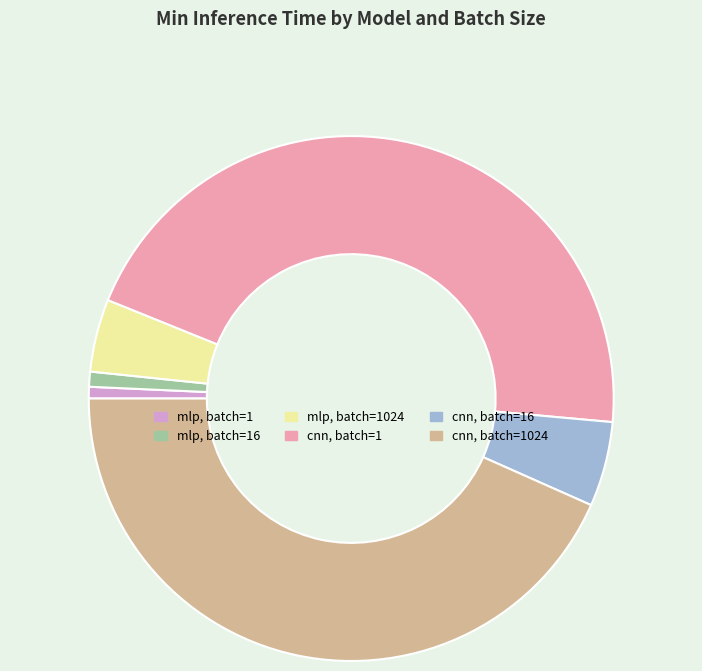

Is there any slice that represents more than half of the pie?

No